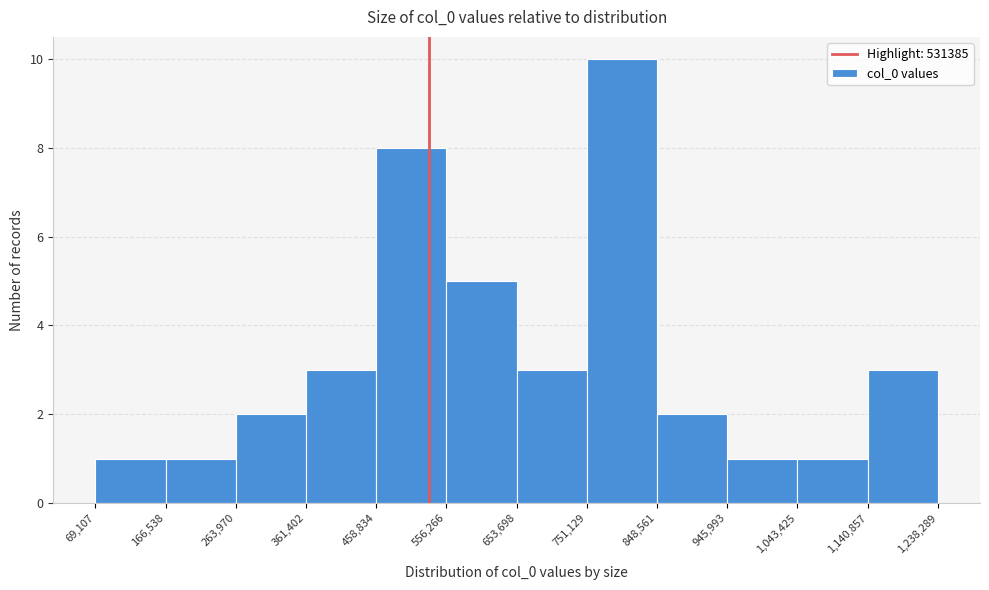

Over which range of the x-axis is the bar tallest?

751,129 to 848,561